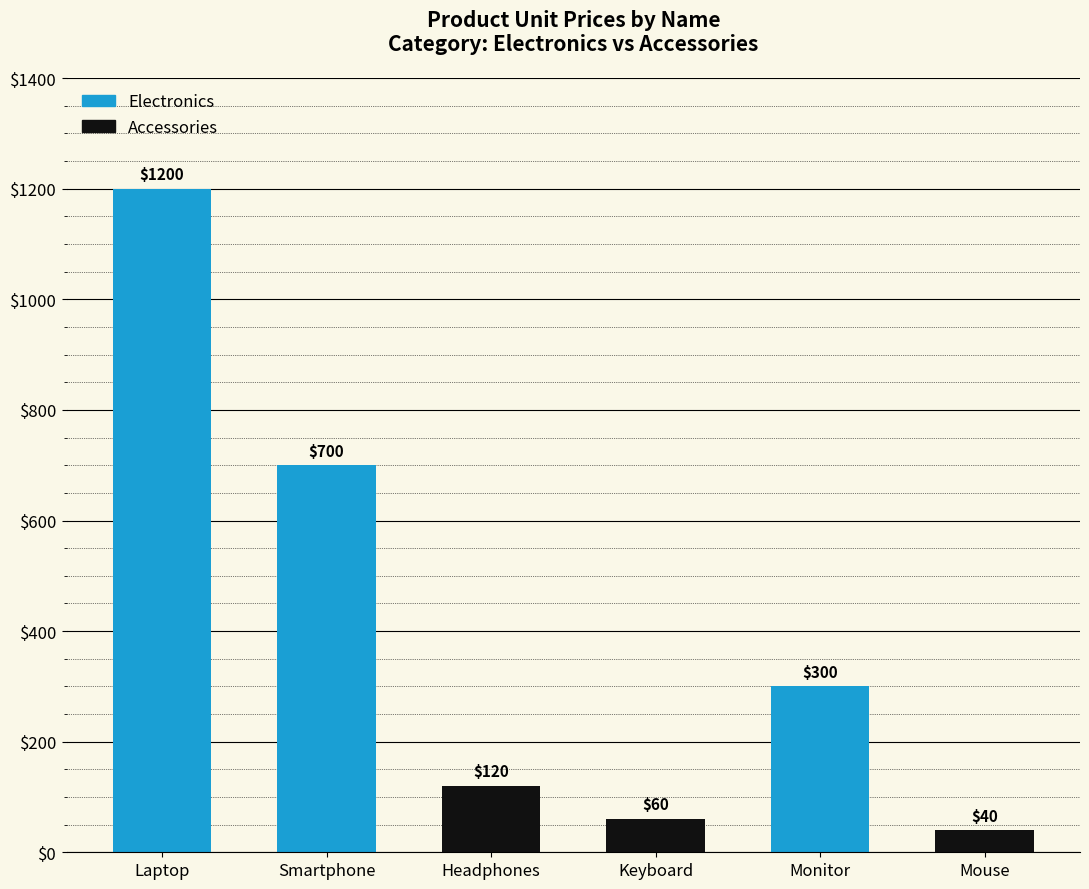

The value at Headphones is 120. True or false?

True